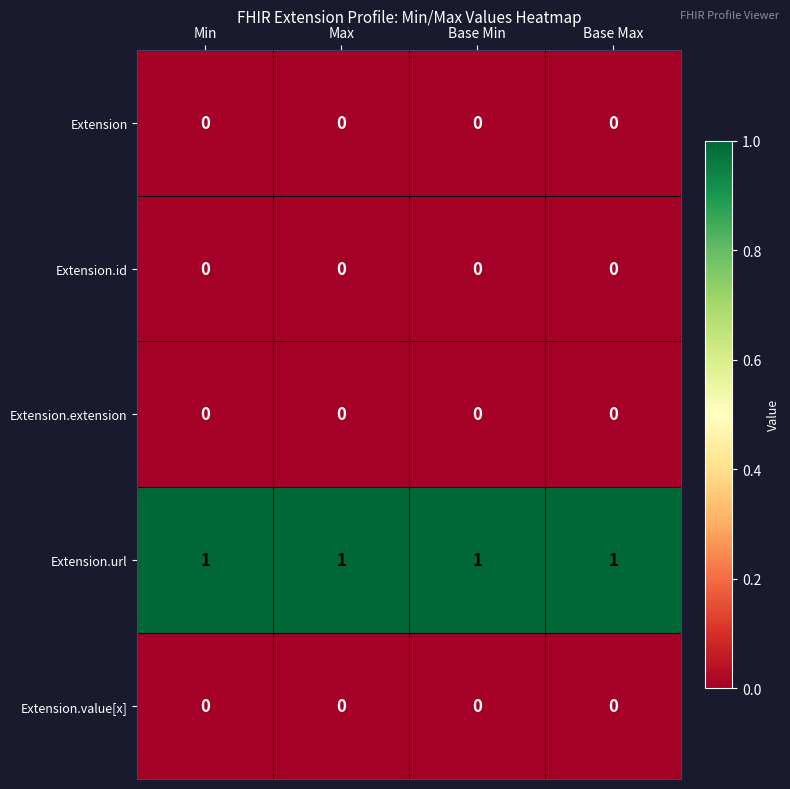

The value of Extension.id at Base Min is 0. True or false?

True